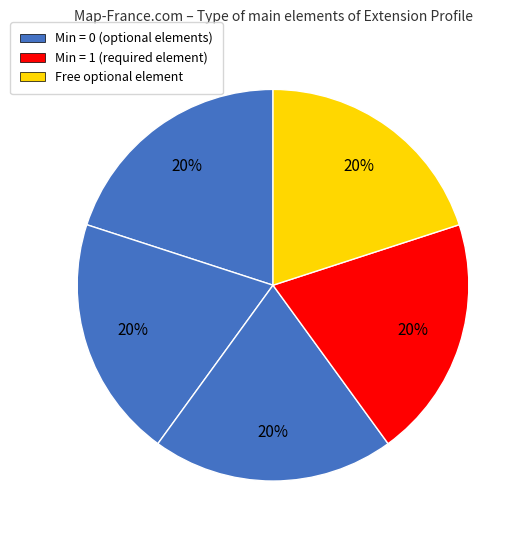

How many segments does this pie chart have?

5